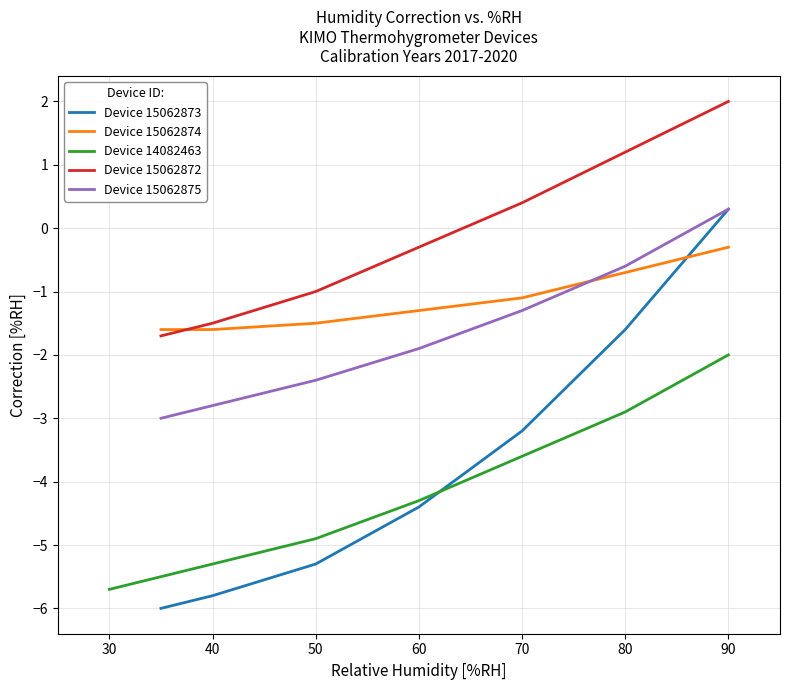

True or false: Device 15062875 and Device 15062874 intersect in this chart.

True